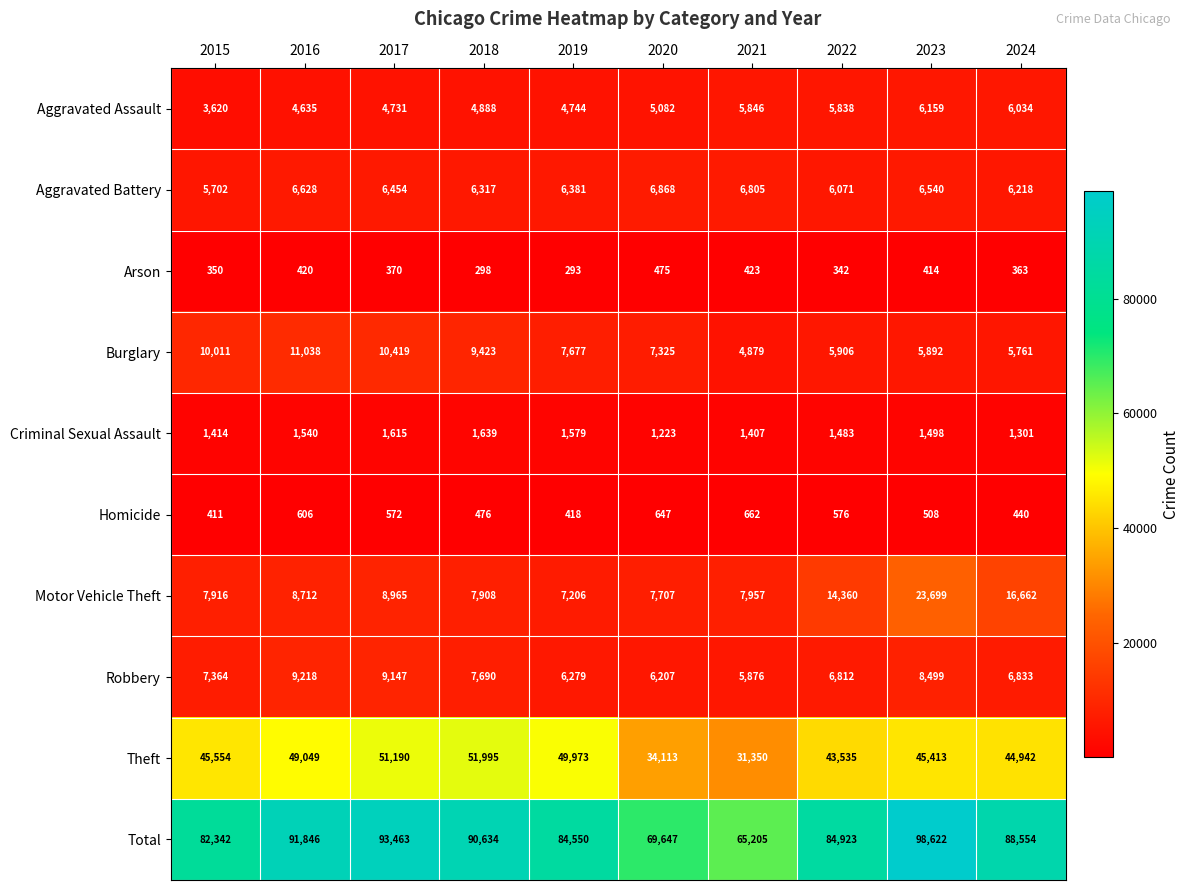

Count the number of categories in the chart.

10